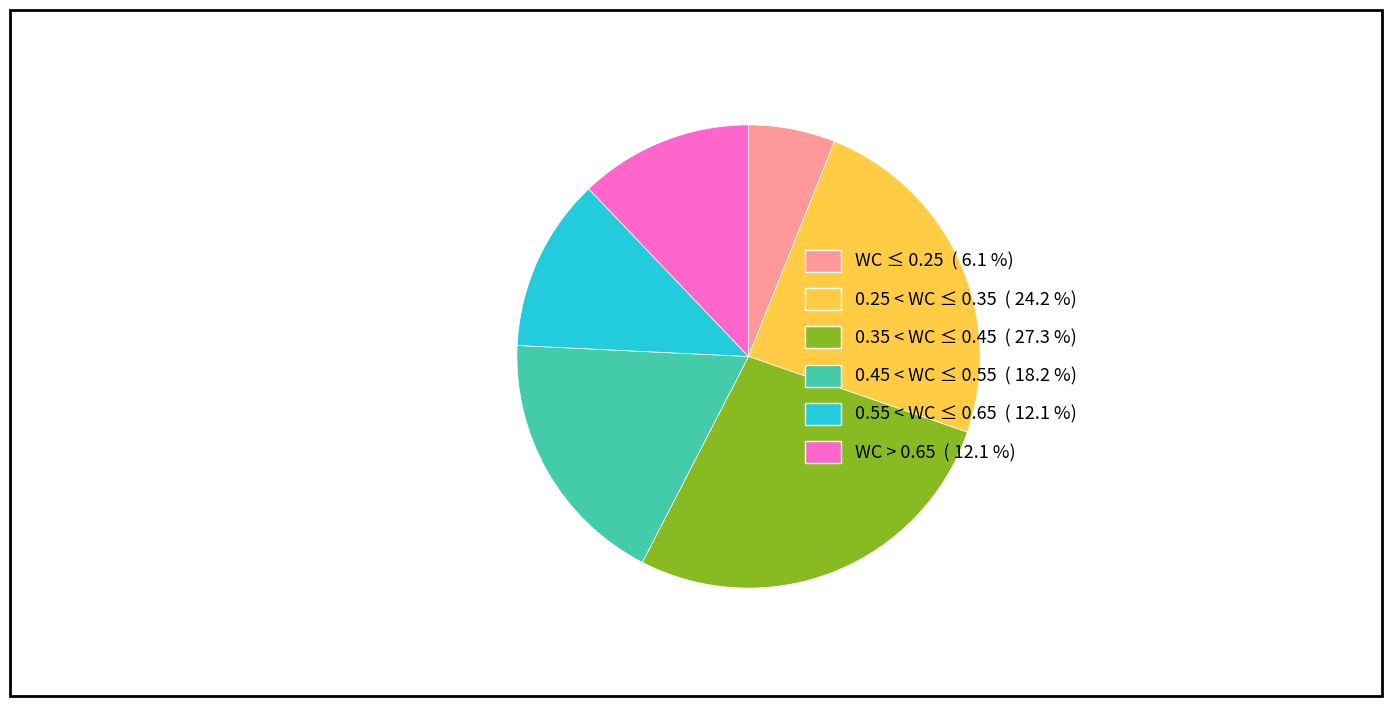

Approximately how many times larger is the value at 0.55 < WC ≤ 0.65 ( 12.1 %) compared to 0.35 < WC ≤ 0.45 ( 27.3 %)?

0.4